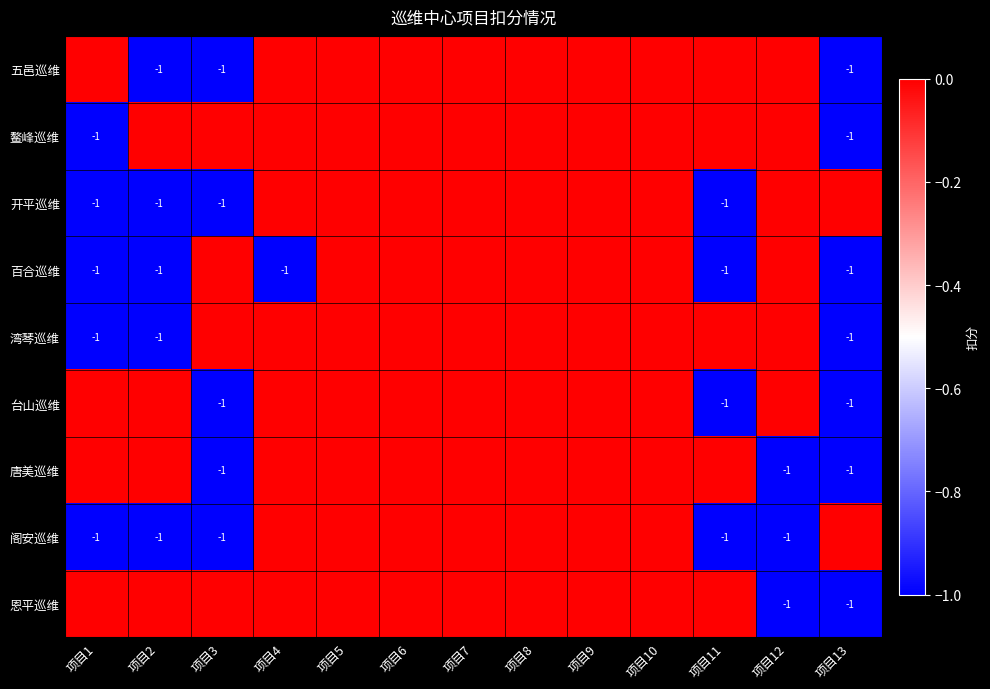

Is it true that 阁安巡维 equals -2 at 项目11?

False